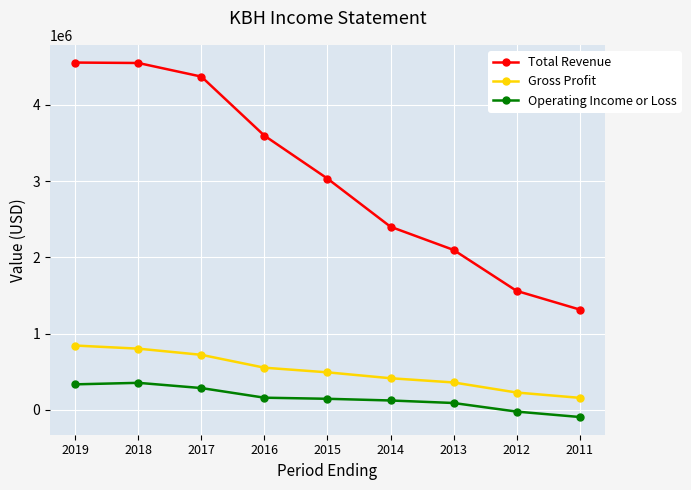

How many data points does each series have?

9